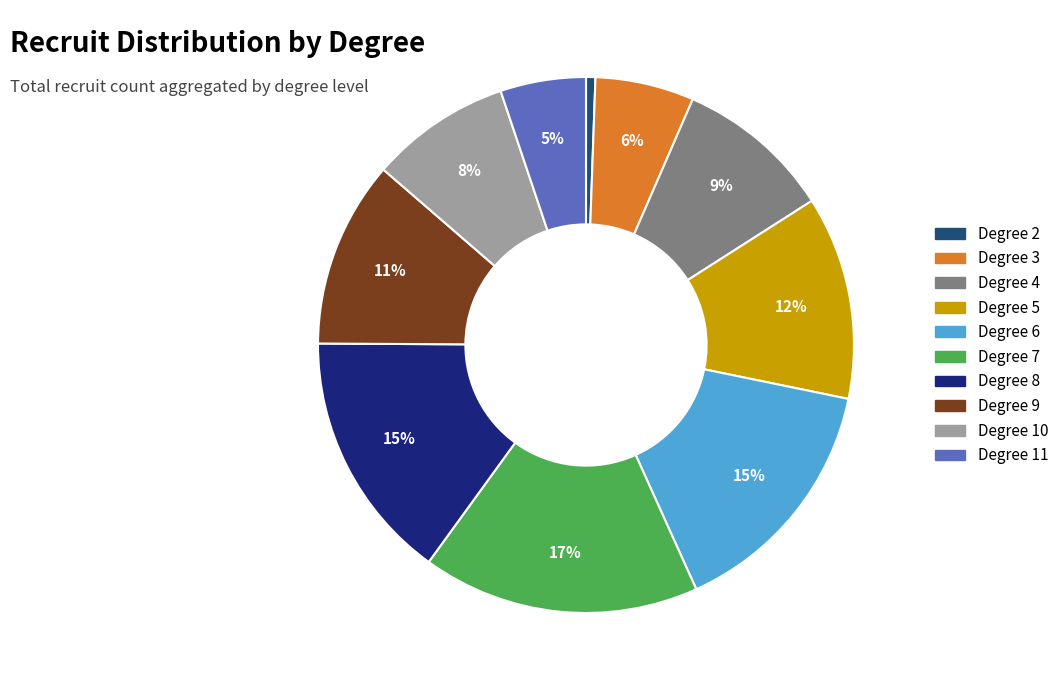

To the nearest percent, what is the average slice percentage?

10%